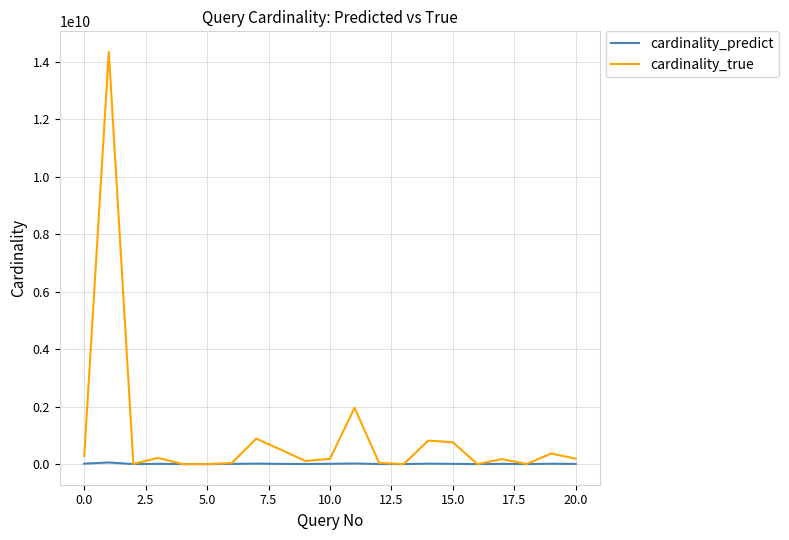

Which series has the widest spread of values?

cardinality_true